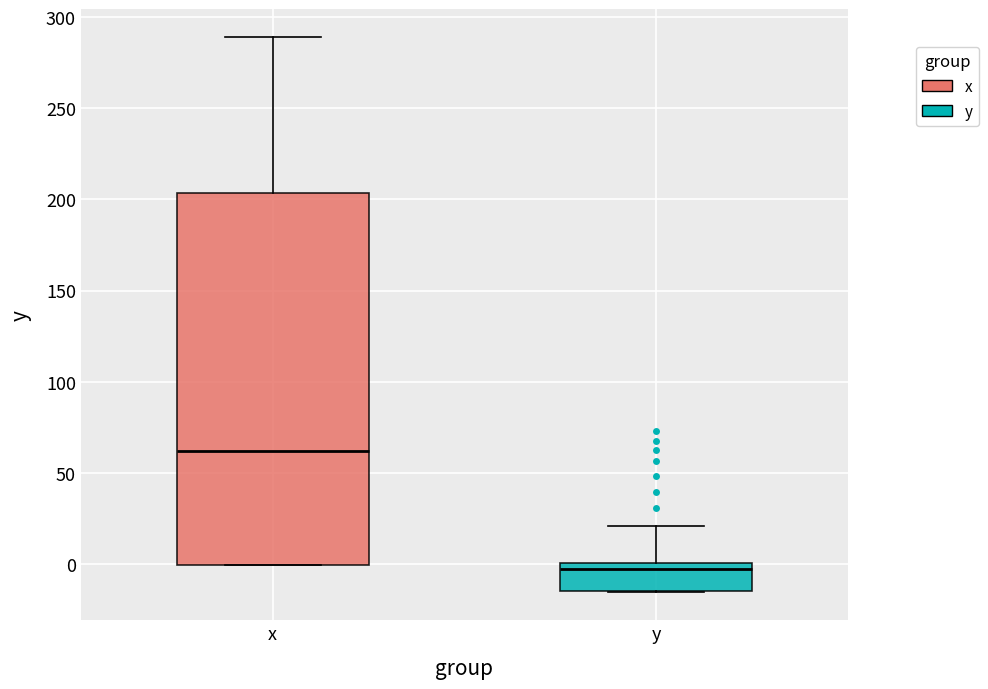

Reading left to right, transcribe this box plot: for each box, give where its median line is, the range the box spans, and where its two whiskers end, as read against the y-axis. The values are not printed on the chart, so give them approximately, as read against the axis.

x: median 60, box 0 to 205, whiskers 0 to 290
y: median 0 (just below the box's upper edge), box -15 to 0, whiskers -15 to 20